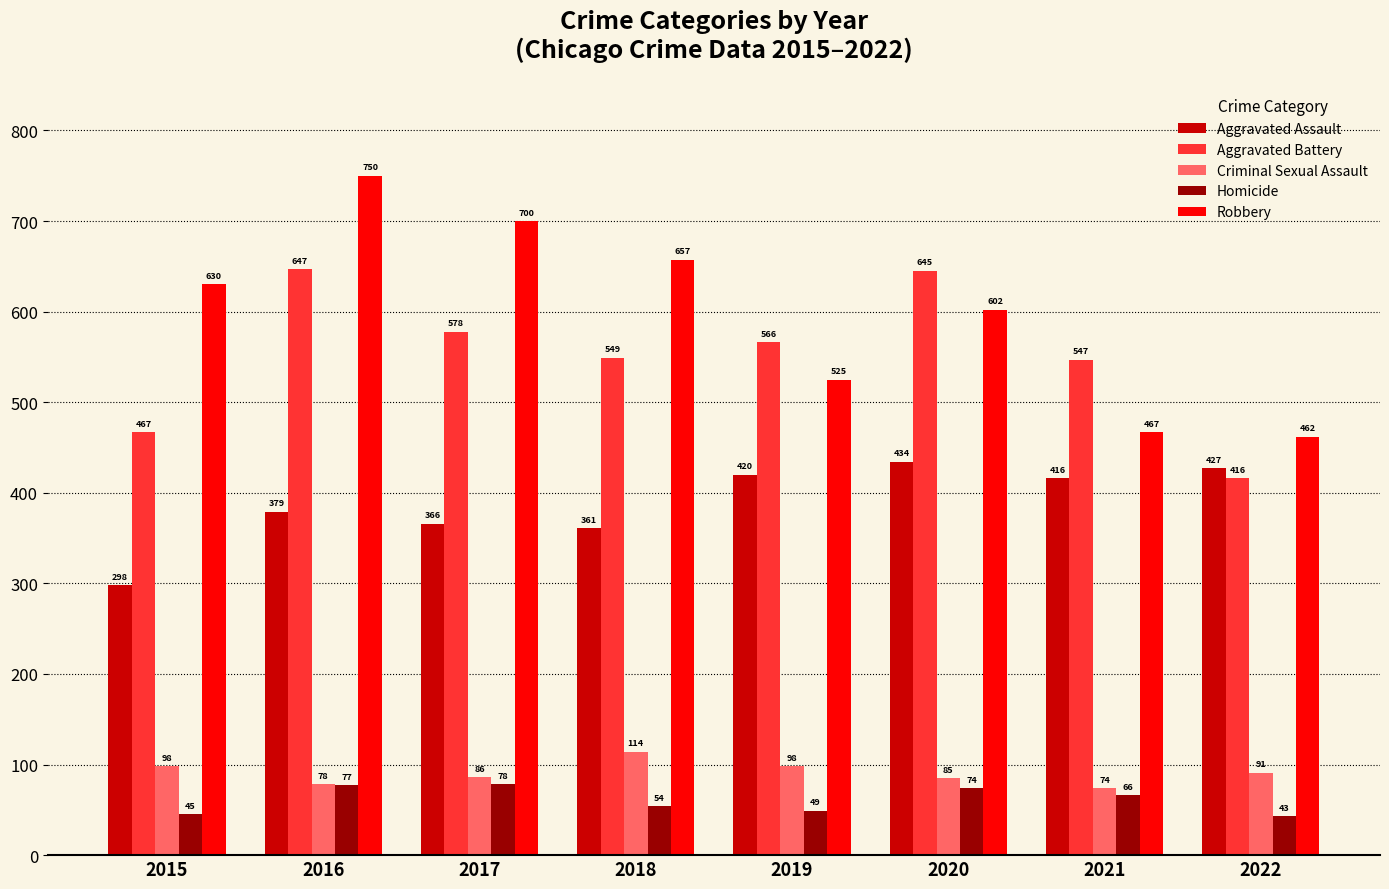

At how many categories does at least one series exceed 301?

8